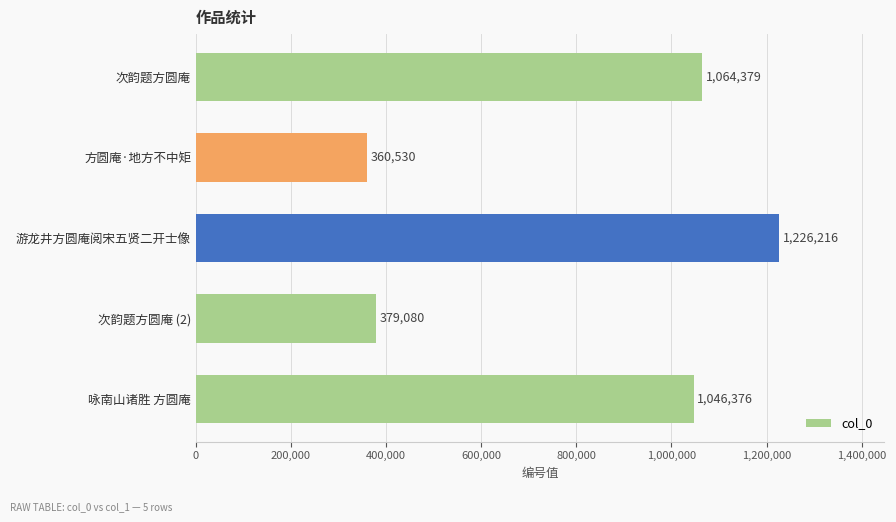

What is the difference between the maximum and second lowest values?

847136